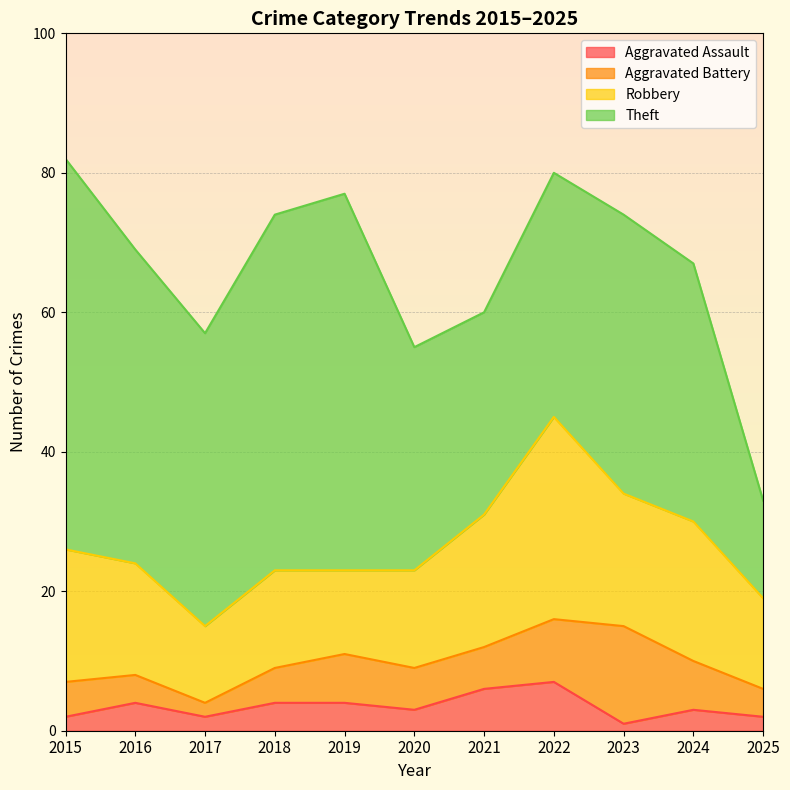

Which series has the largest range (max minus min)?

Theft